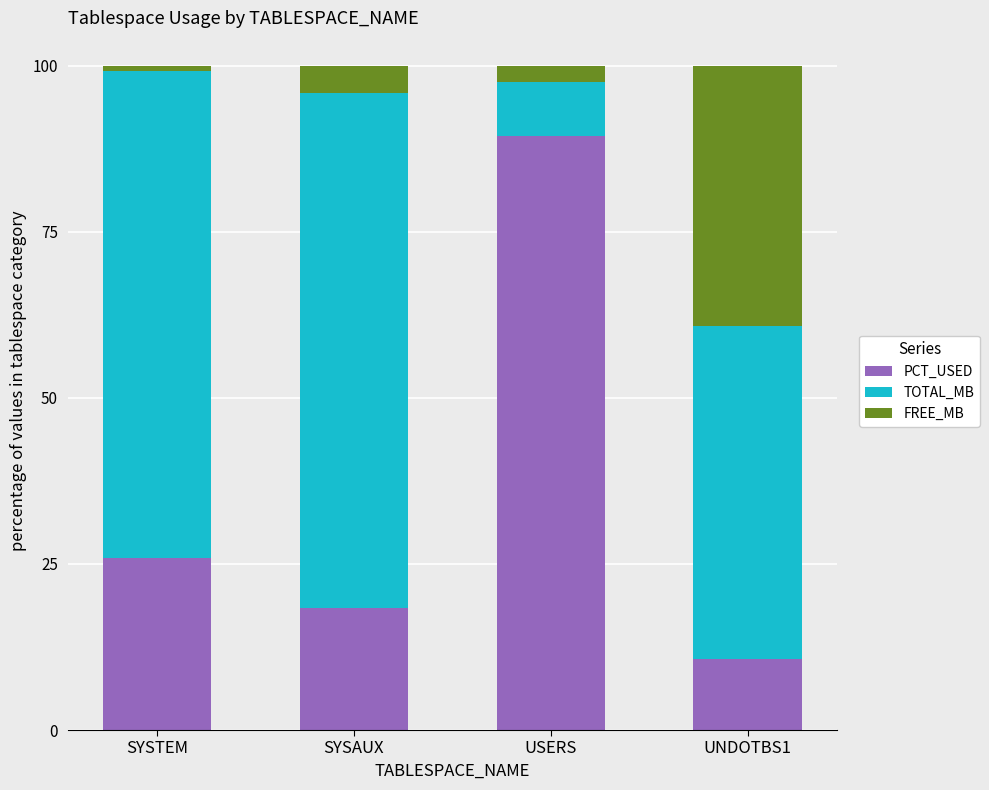

What is the approximate value of PCT_USED at USERS?

89.4